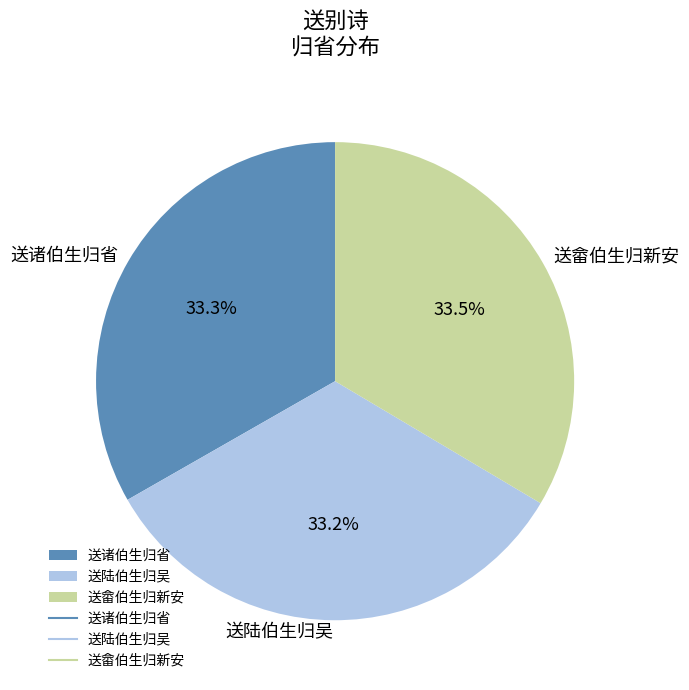

Count the number of slices in the pie.

3